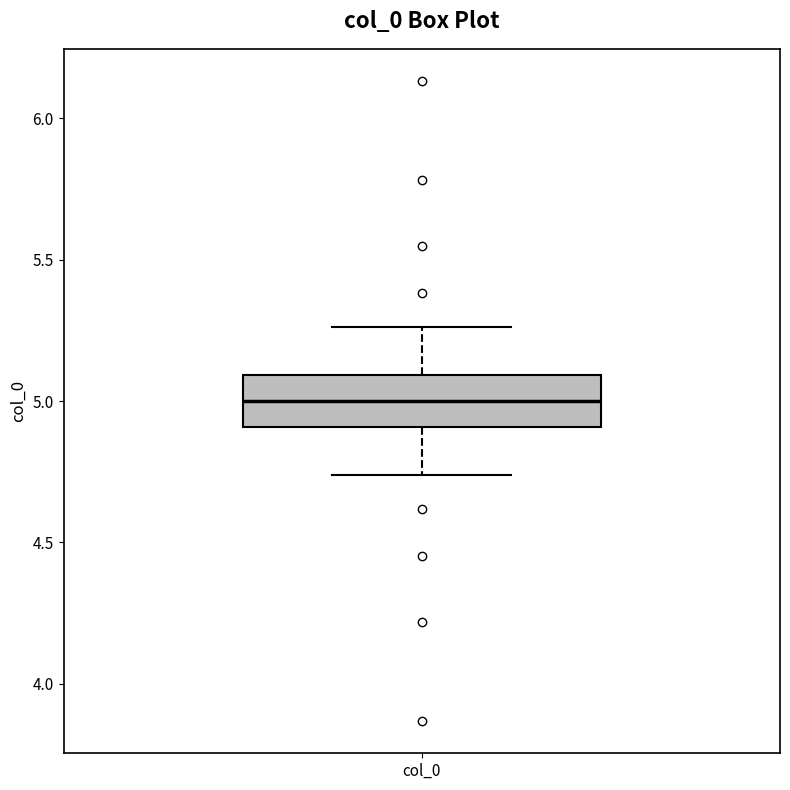

Read this box plot against the y-axis: the position of the median line, the range covered by the box, and the ends of both whiskers. The values are not printed on the chart, so give them approximately, as read against the axis.

median 5.00, box 4.90 to 5.10, whiskers 4.75 to 5.25